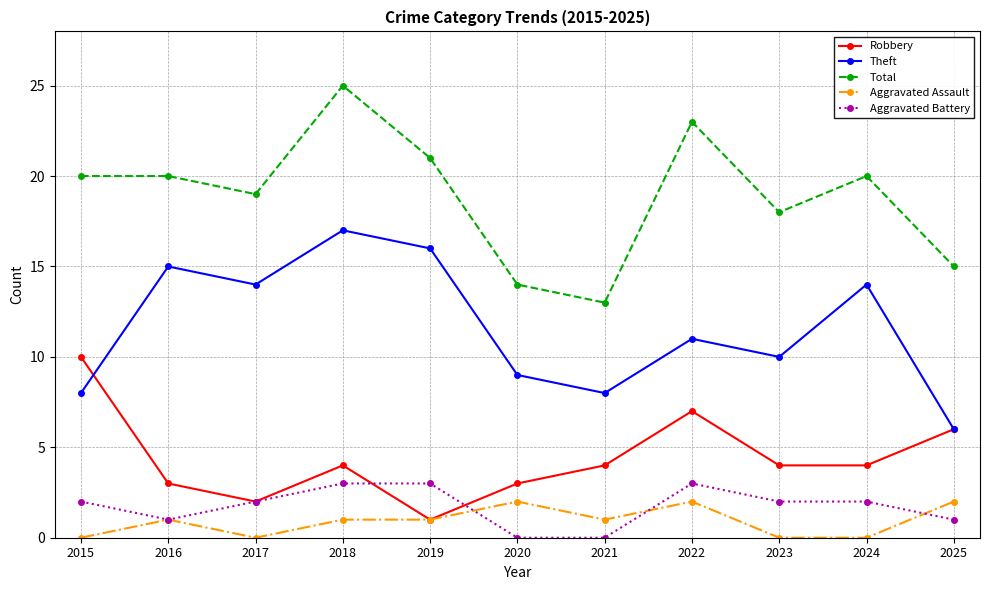

Reading left to right, extract all data points from this chart.

Robbery: 2015=10	2016=3	2017=2	2018=4	2019=1	2020=3	2021=4	2022=7	2023=4	2024=4	2025=6
Theft: 2015=8	2016=15	2017=14	2018=17	2019=16	2020=9	2021=8	2022=11	2023=10	2024=14	2025=6
Total: 2015=20	2016=20	2017=19	2018=25	2019=21	2020=14	2021=13	2022=23	2023=18	2024=20	2025=15
Aggravated Assault: 2015=0	2016=1	2017=0	2018=1	2019=1	2020=2	2021=1	2022=2	2023=0	2024=0	2025=2
Aggravated Battery: 2015=2	2016=1	2017=2	2018=3	2019=3	2020=0	2021=0	2022=3	2023=2	2024=2	2025=1